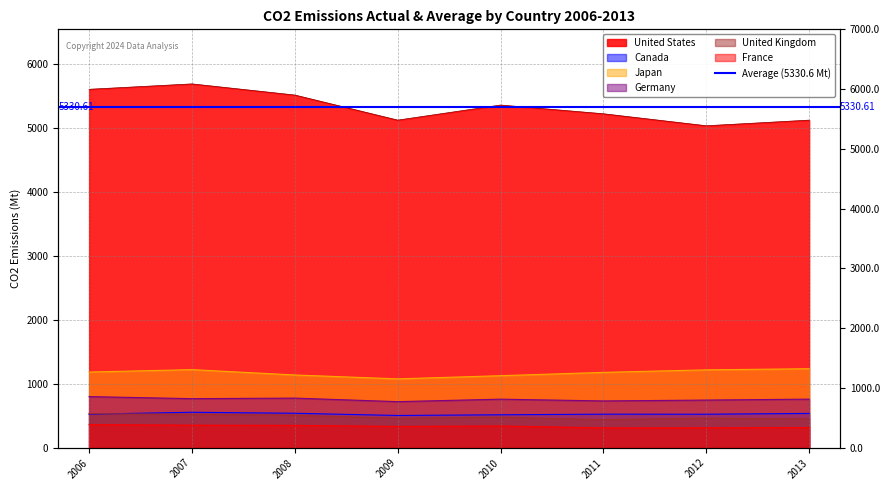

How many categories are shown in the chart?

8